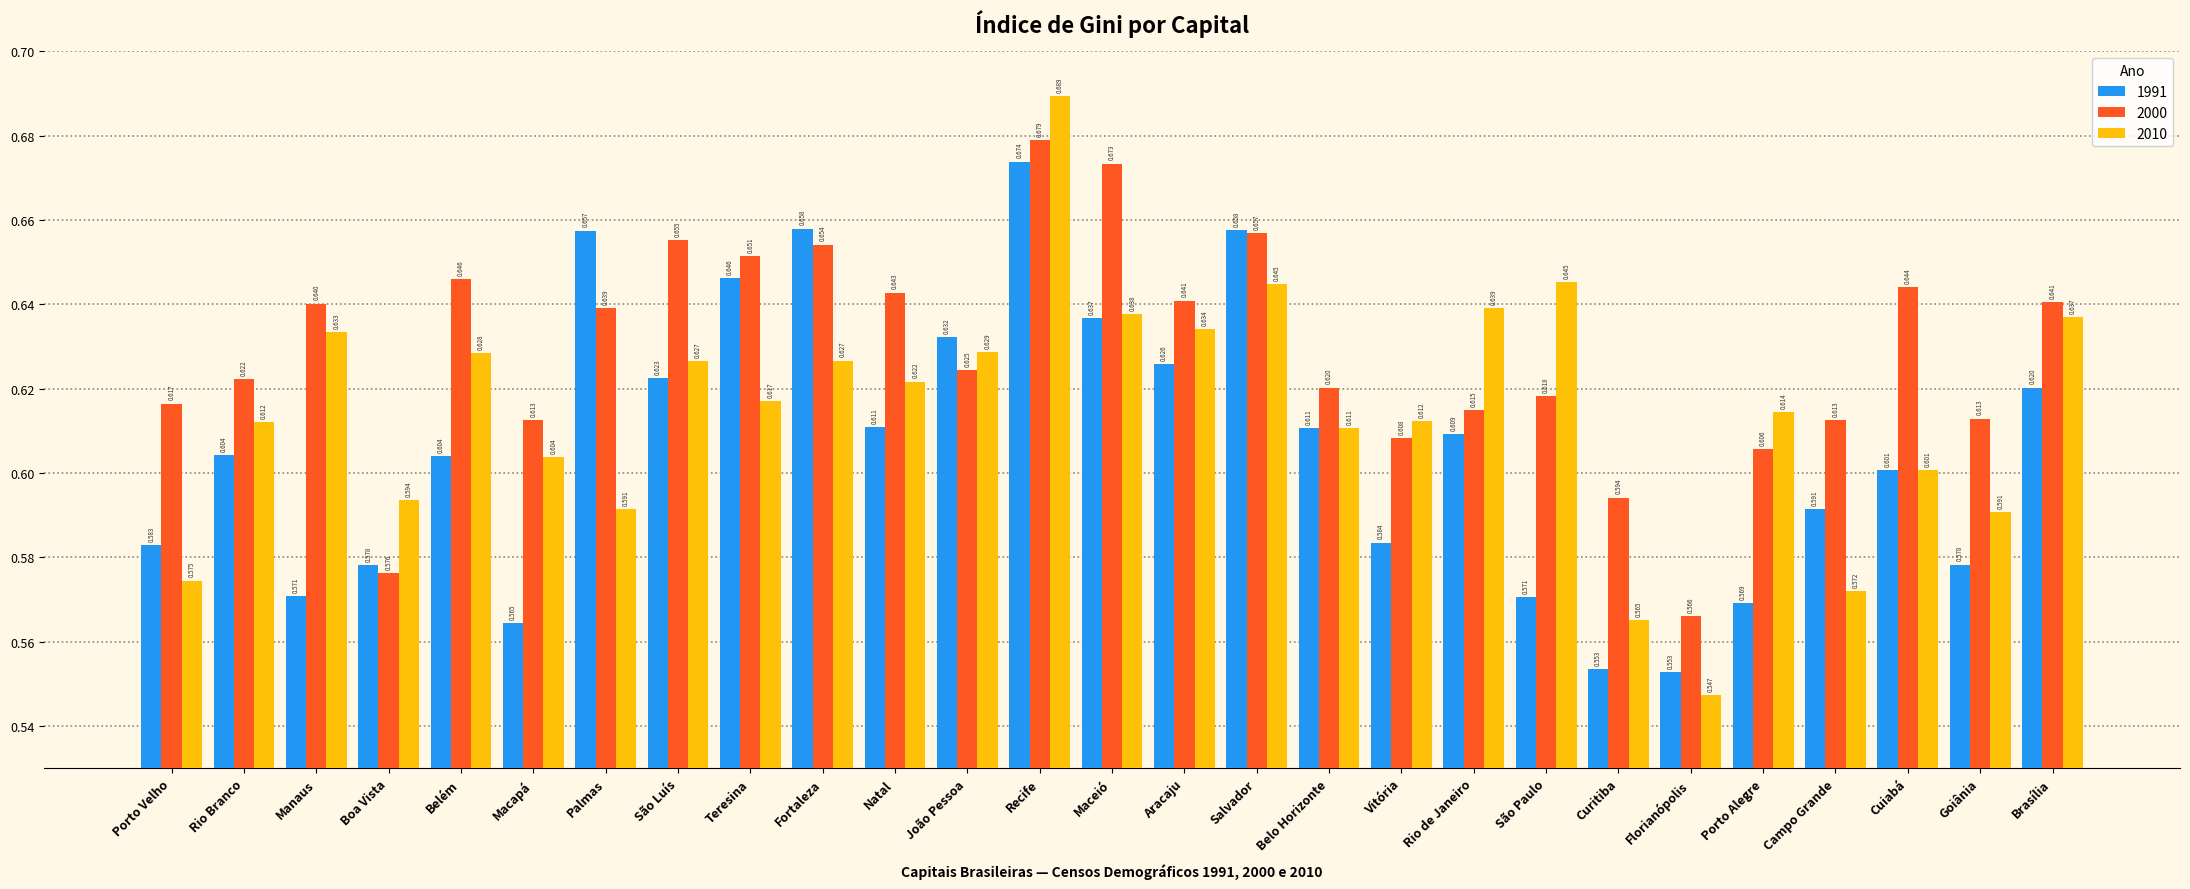

Is the value of 2010 at Fortaleza greater than the value of 2000 at Belo Horizonte?

Yes